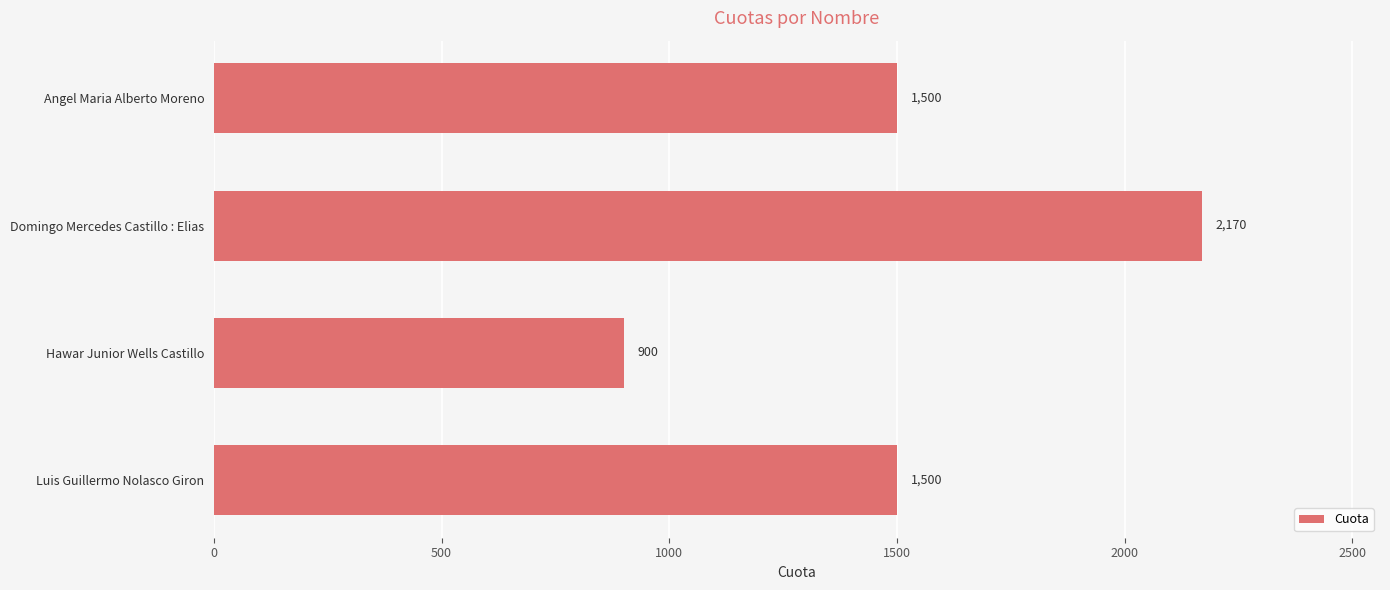

What is the label of the 3rd bar from the top?

Hawar Junior Wells Castillo